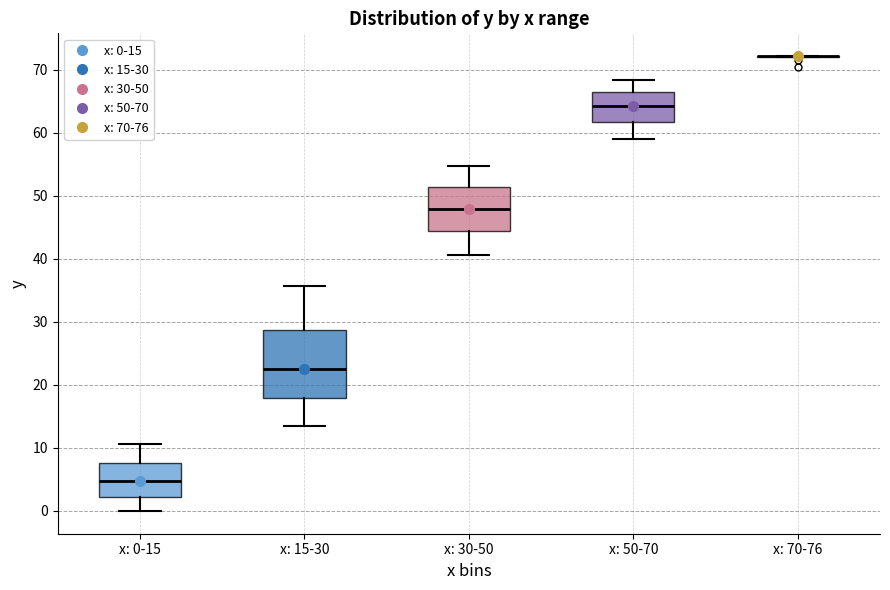

Reading left to right, read every box against the y-axis: the position of its median line, the range the box covers, and the ends of its whiskers. The values are not printed on the chart, so give them approximately, as read against the axis.

x: 0-15: median 5, box 2 to 8, whiskers 0 to 11
x: 15-30: median 23, box 18 to 29, whiskers 14 to 36
x: 30-50: median 48, box 44 to 51, whiskers 41 to 55
x: 50-70: median 64, box 62 to 66, whiskers 59 to 68
x: 70-76: box collapsed to a line at 72, whiskers 72 to 72